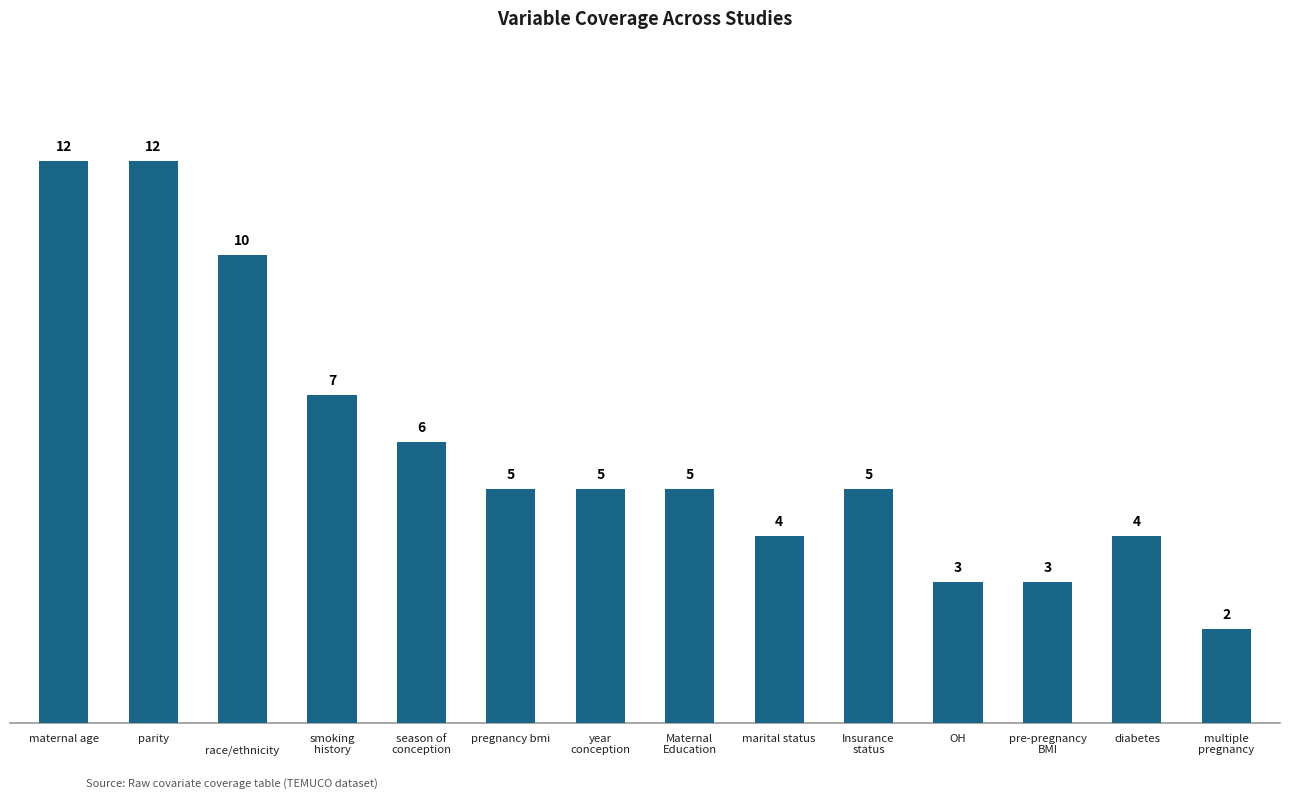

What is the sum of all values?

83